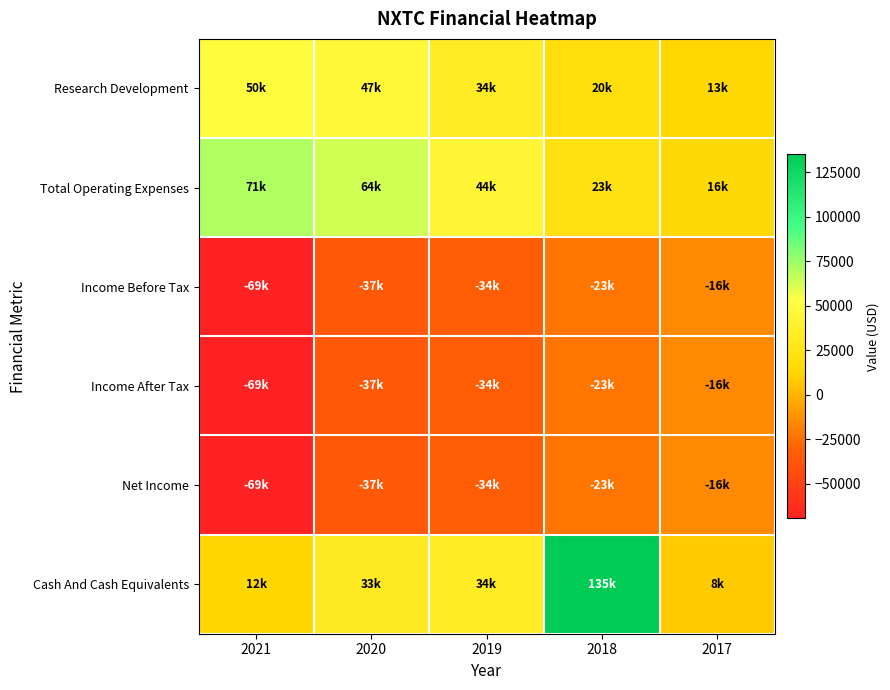

Reading left to right, extract all data points from this chart.

Research Development: 2021=50200	2020=46600	2019=34200	2018=19800	2017=13000
Total Operating Expenses: 2021=70800	2020=63600	2019=43800	2018=23200	2017=15500
Income Before Tax: 2021=-69400	2020=-36600	2019=-33700	2018=-22800	2017=-15500
Income After Tax: 2021=-69400	2020=-36600	2019=-33700	2018=-22800	2017=-15500
Net Income: 2021=-69400	2020=-36600	2019=-33700	2018=-22800	2017=-15500
Cash And Cash Equivalents: 2021=12300	2020=32800	2019=34100	2018=135200	2017=8400